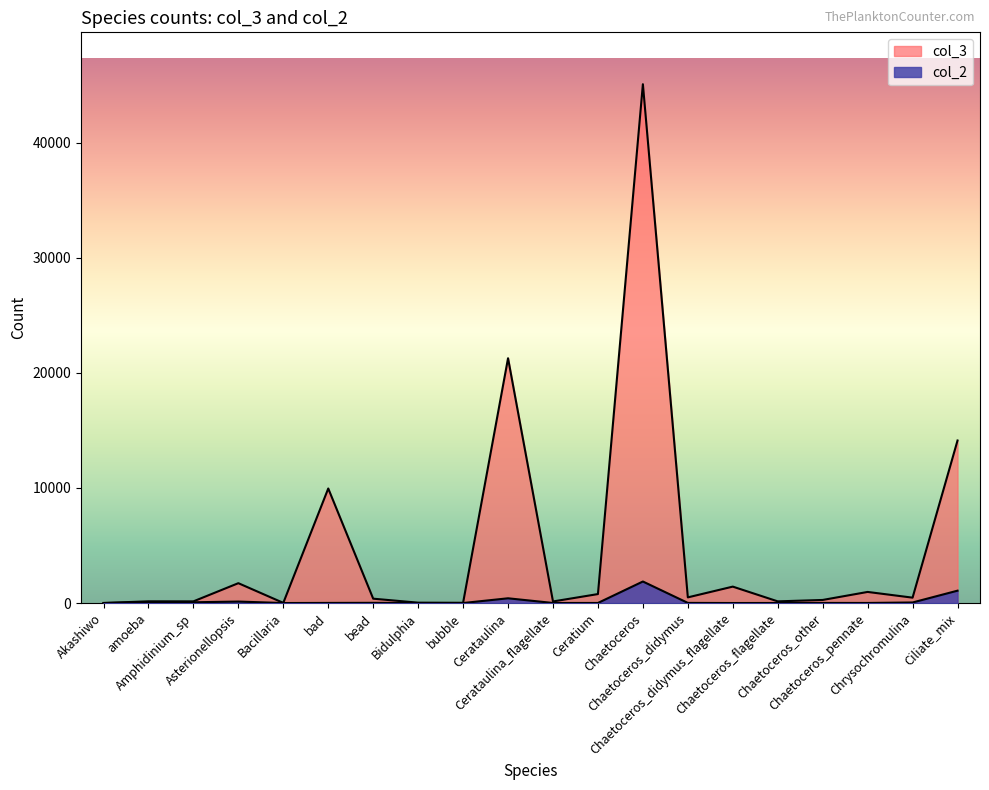

True or false: col_3 and col_2 cross at least once.

False